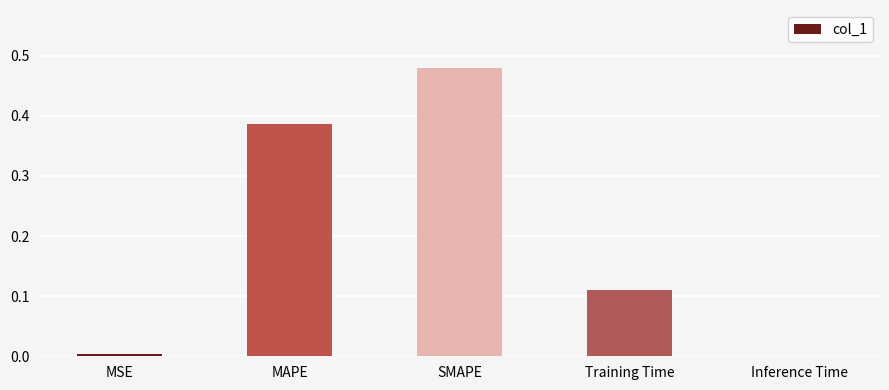

Which category has the highest value across all series?

SMAPE